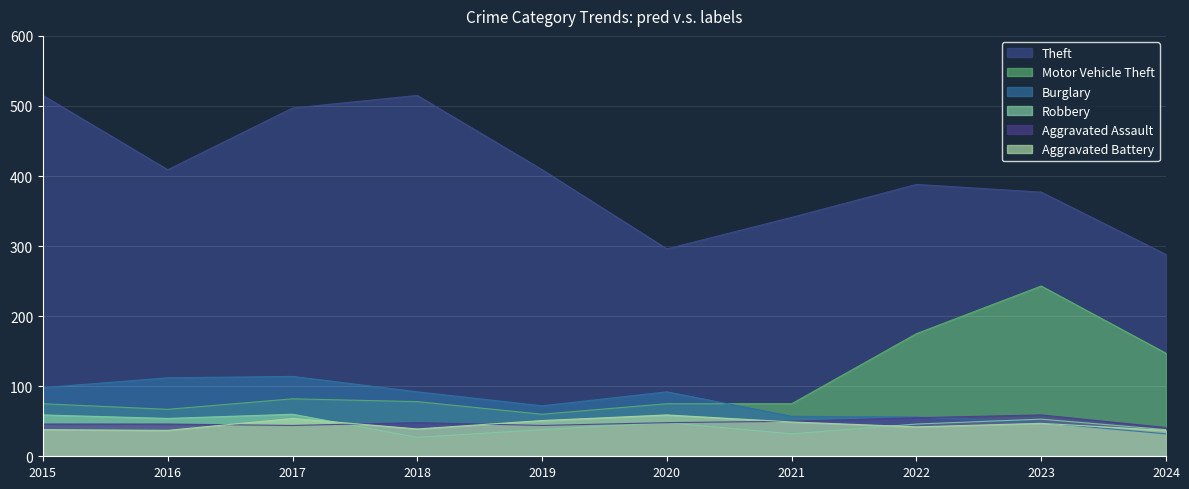

What is the greatest value displayed?

515